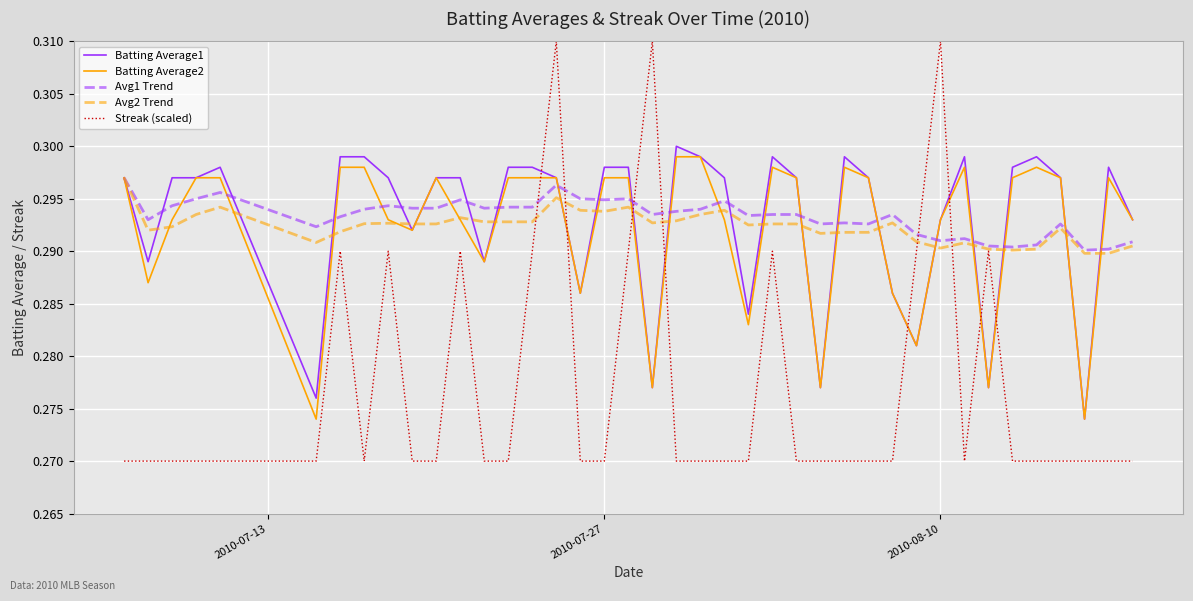

Which series has the largest range (max minus min)?

Streak (scaled)